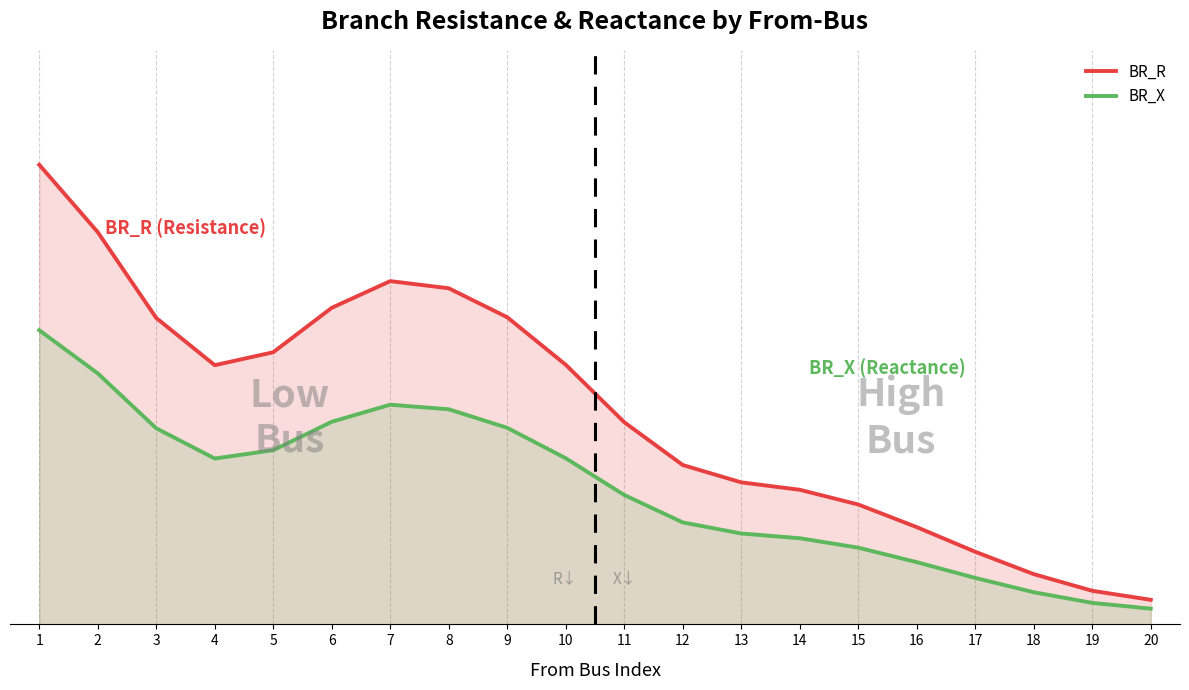

What is the value of the BR_X point at the 20th from the left?

0.1